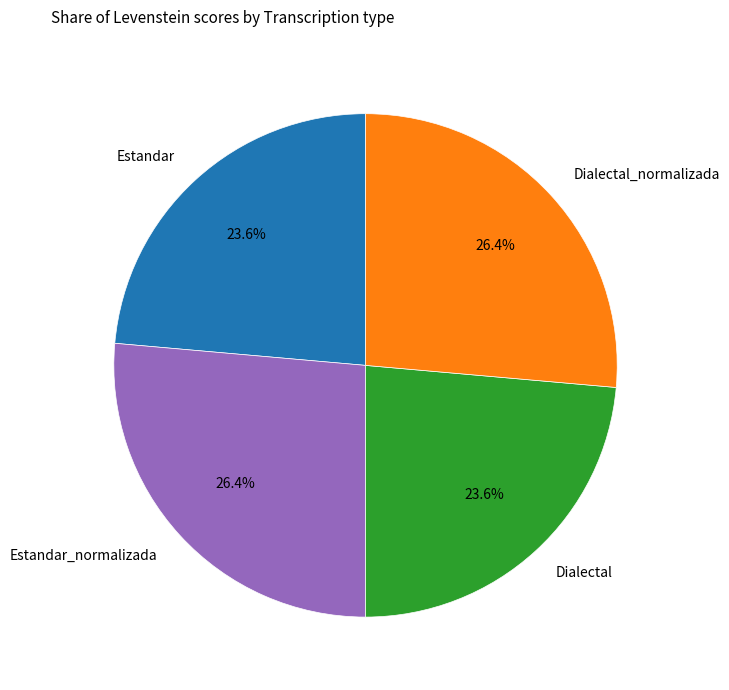

To the nearest percent, what portion does Estandar_normalizada represent?

26%